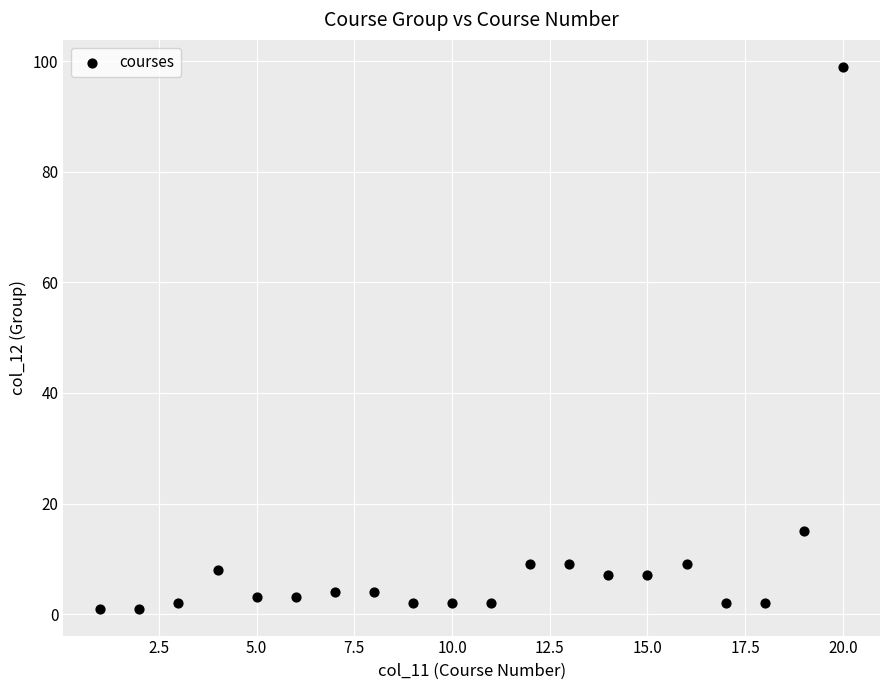

What Y value in the scatter plot is closest to 50?

15